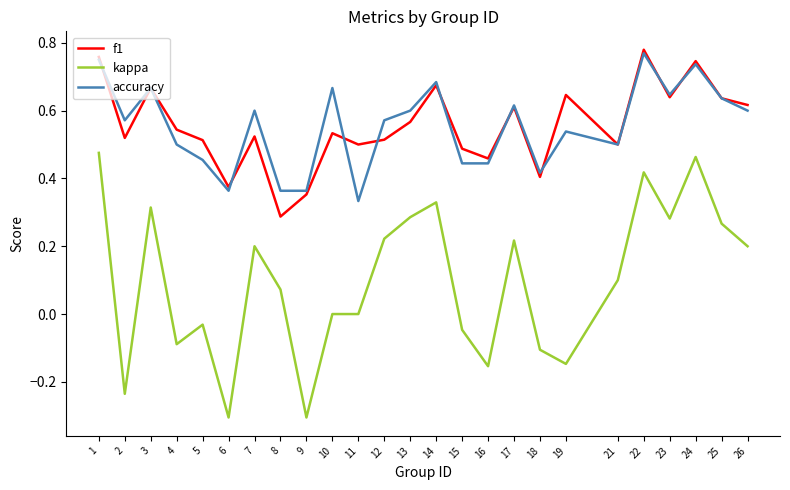

How many accuracy values are between 0 and 1?

25